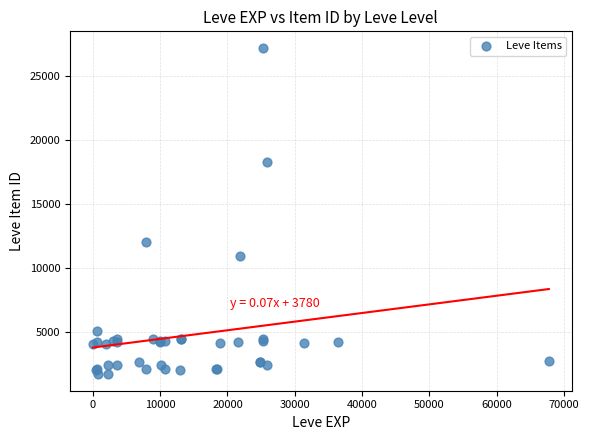

What Y value in the scatter plot is closest to 14448?

12018